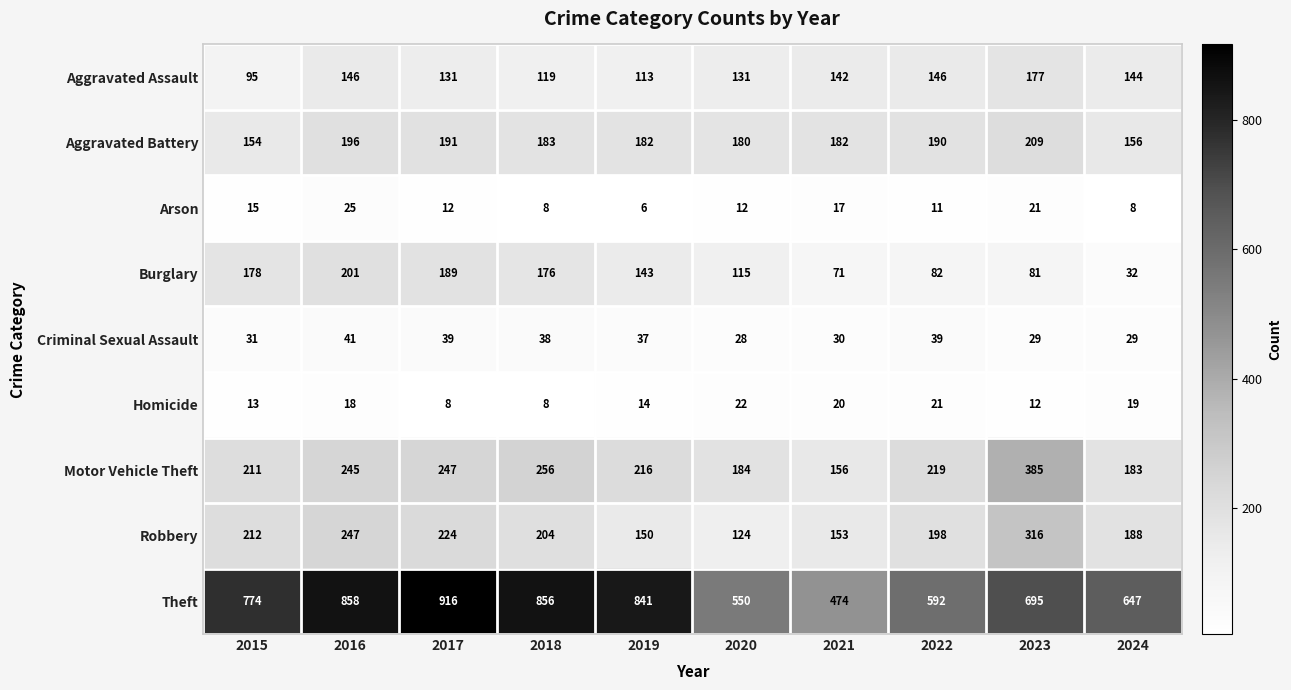

What is the maximum value shown in the chart?

916